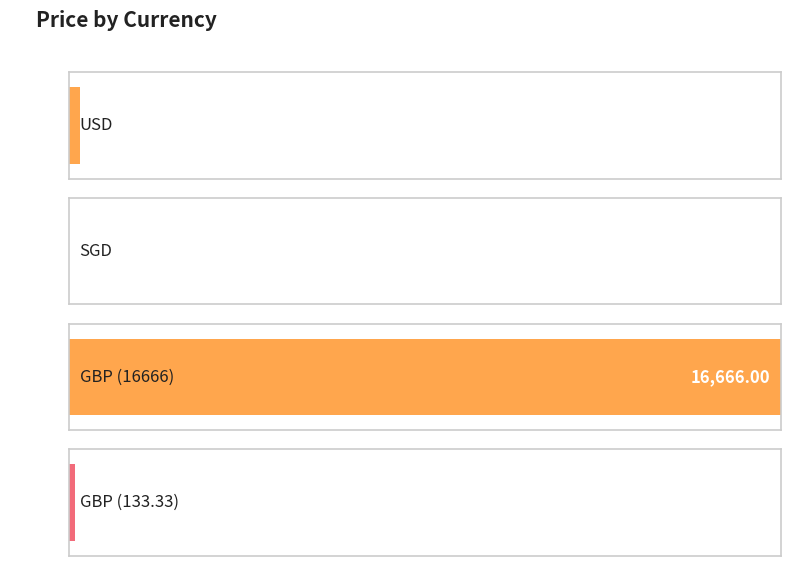

The value at USD is 256.2. True or false?

True